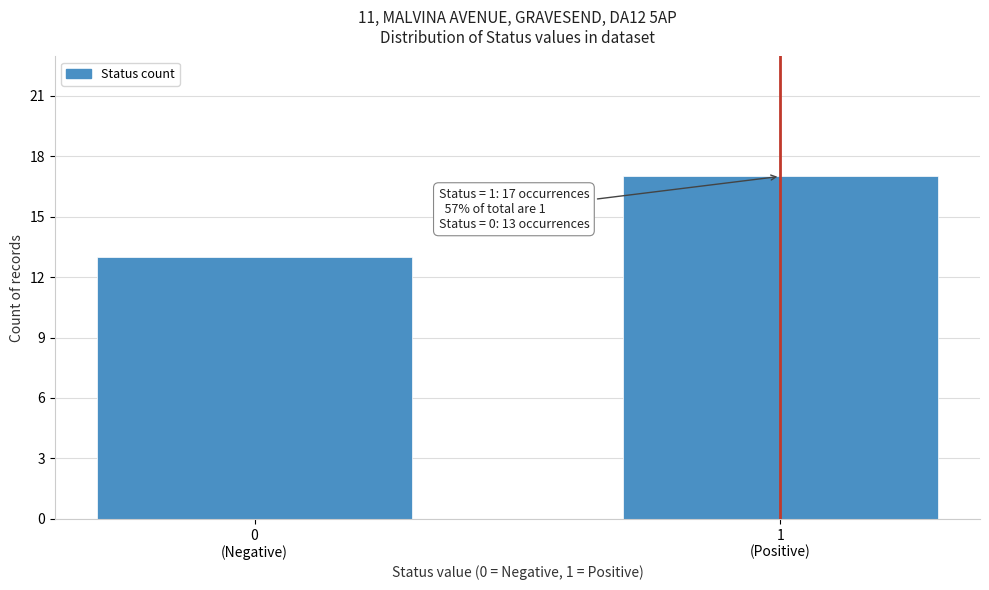

Reading left to right, what are all the values shown in this chart?

13	17